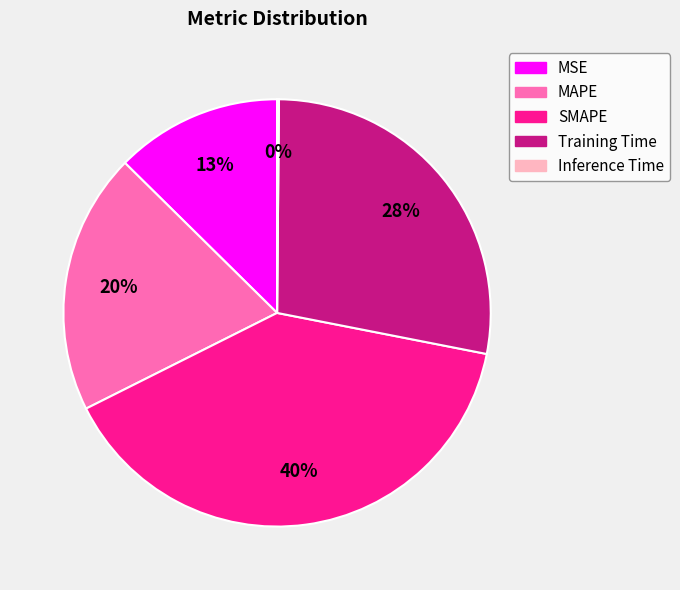

Which slice is the largest?

SMAPE